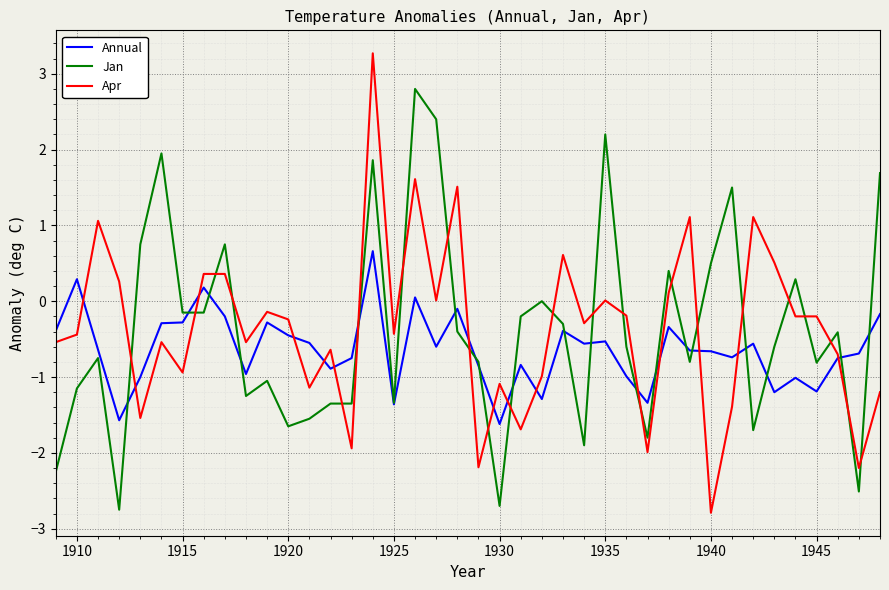

What is the lowest value of the Apr series?

-2.8